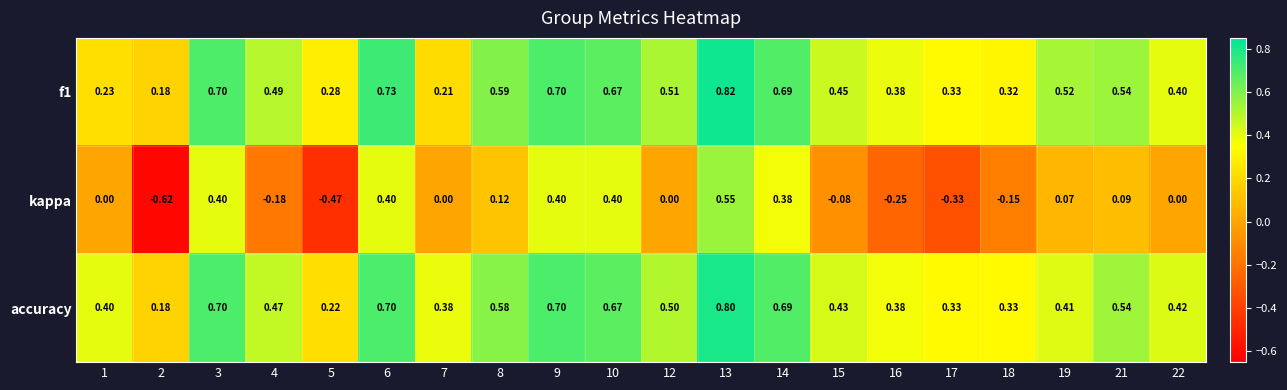

Is the value of kappa at 5 greater than the value of accuracy at 10?

No